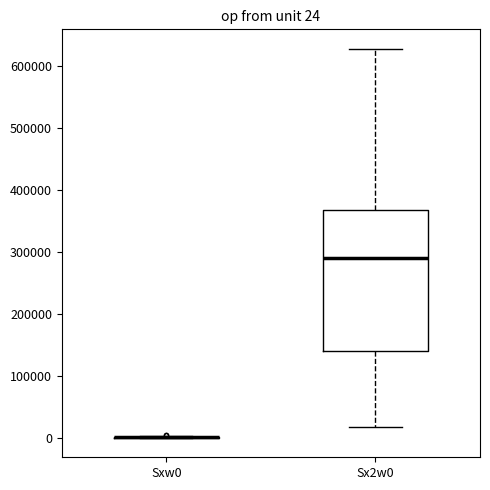

Comparing the boxes themselves (not the whiskers), which one is the tallest?

Sx2w0